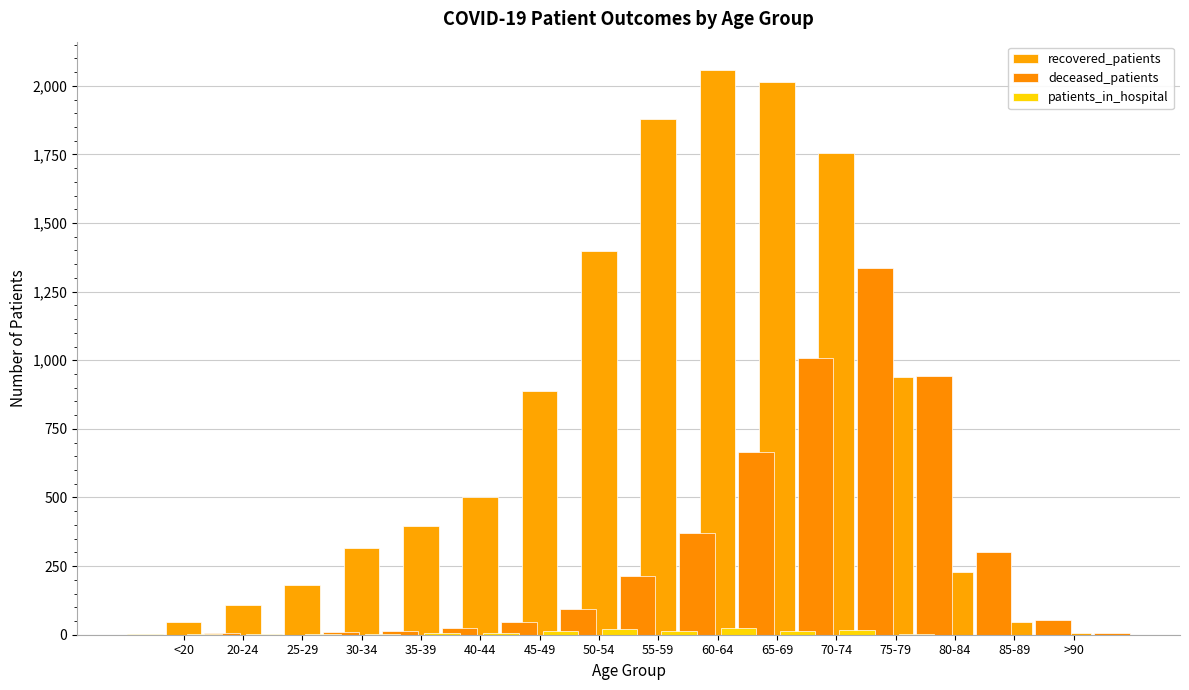

What is the approximate value of deceased_patients at 85-89?

302